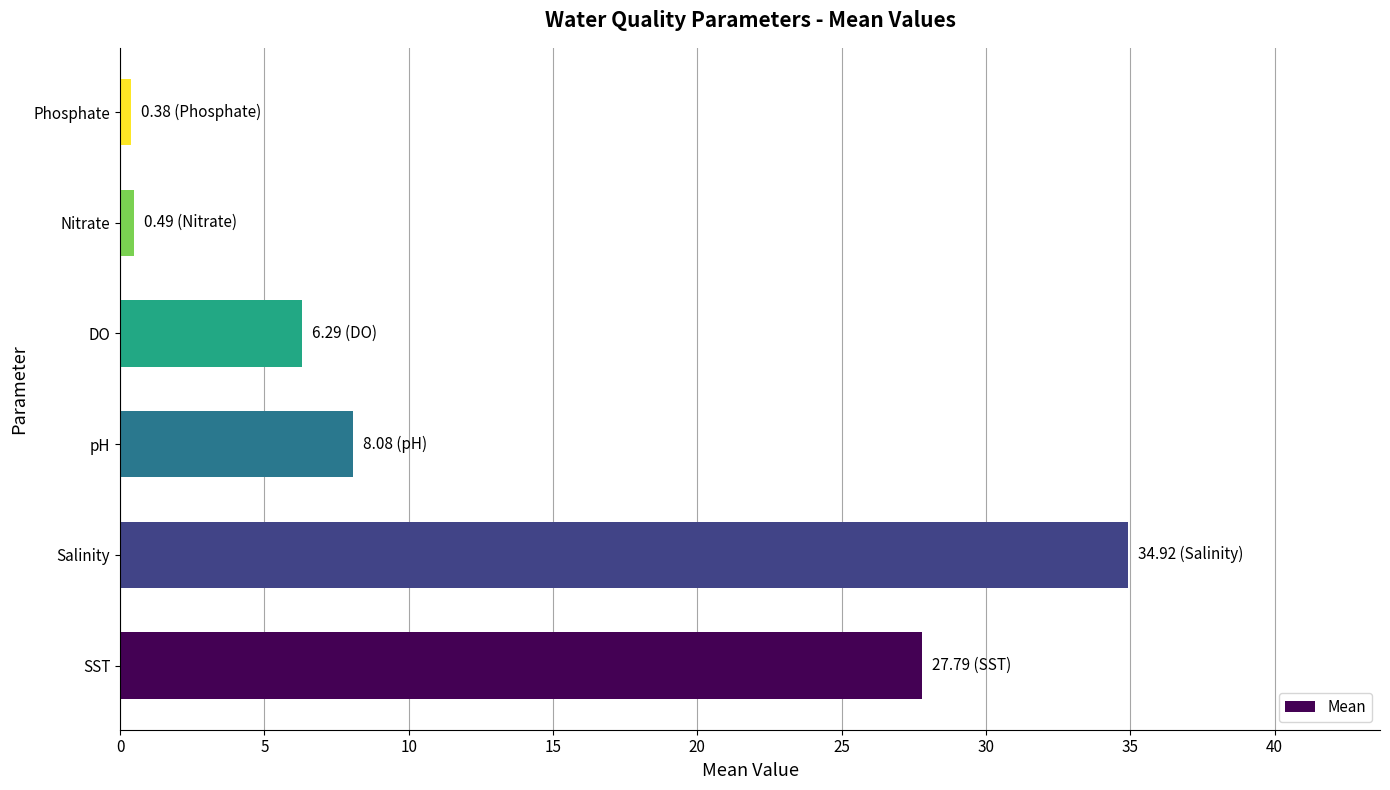

At which category does the chart reach its peak across all series?

Salinity